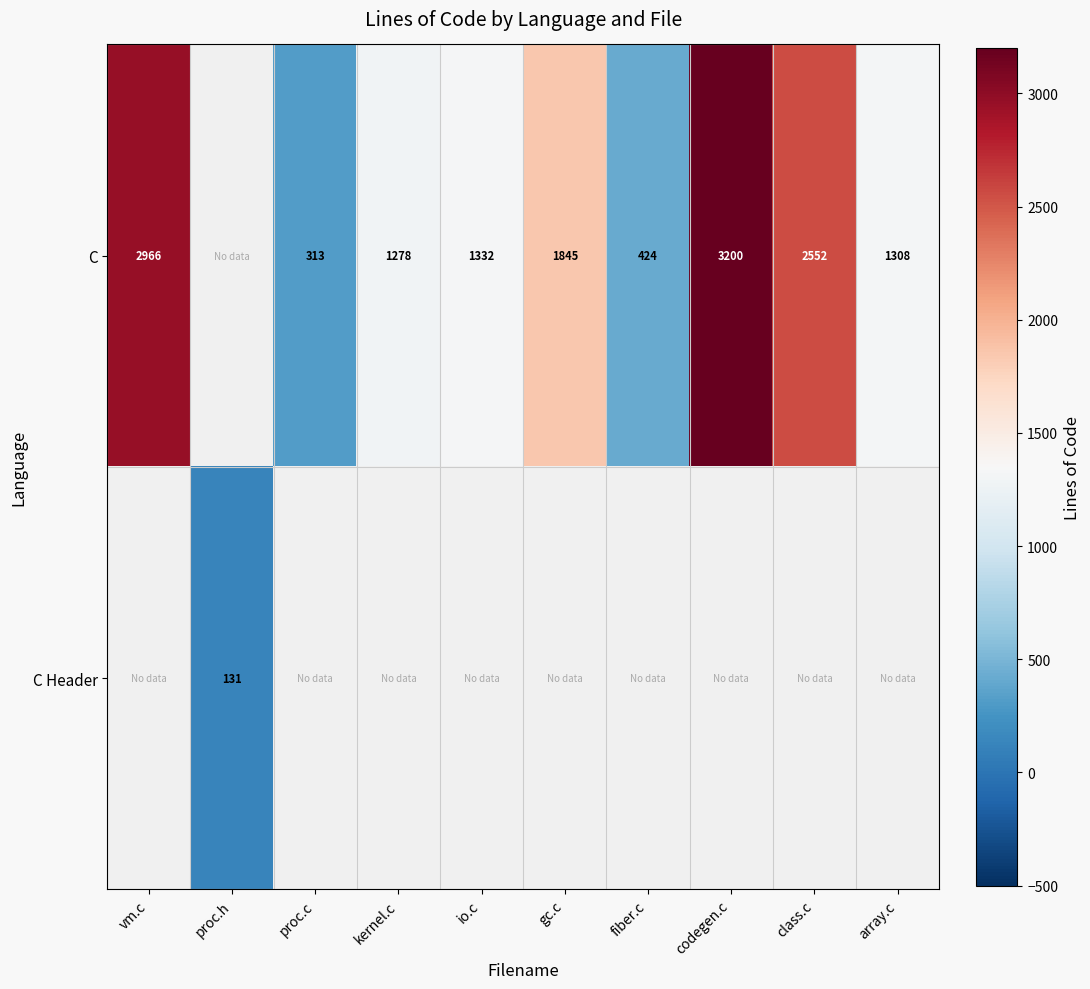

At which category does the chart reach its peak across all series?

codegen.c